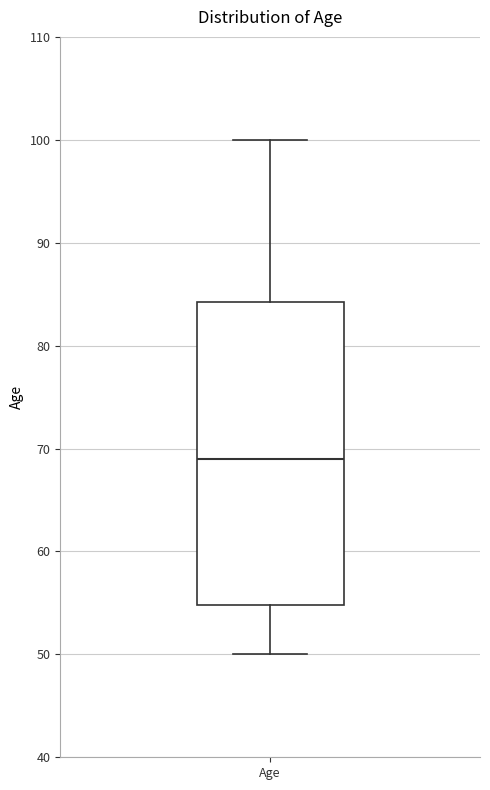

Transcribe this box plot: give where the median line is, the range the box spans, and where the two whiskers end, as read against the y-axis. The values are not printed on the chart, so give them approximately, as read against the axis.

median 69, box 55 to 84, whiskers 50 to 100